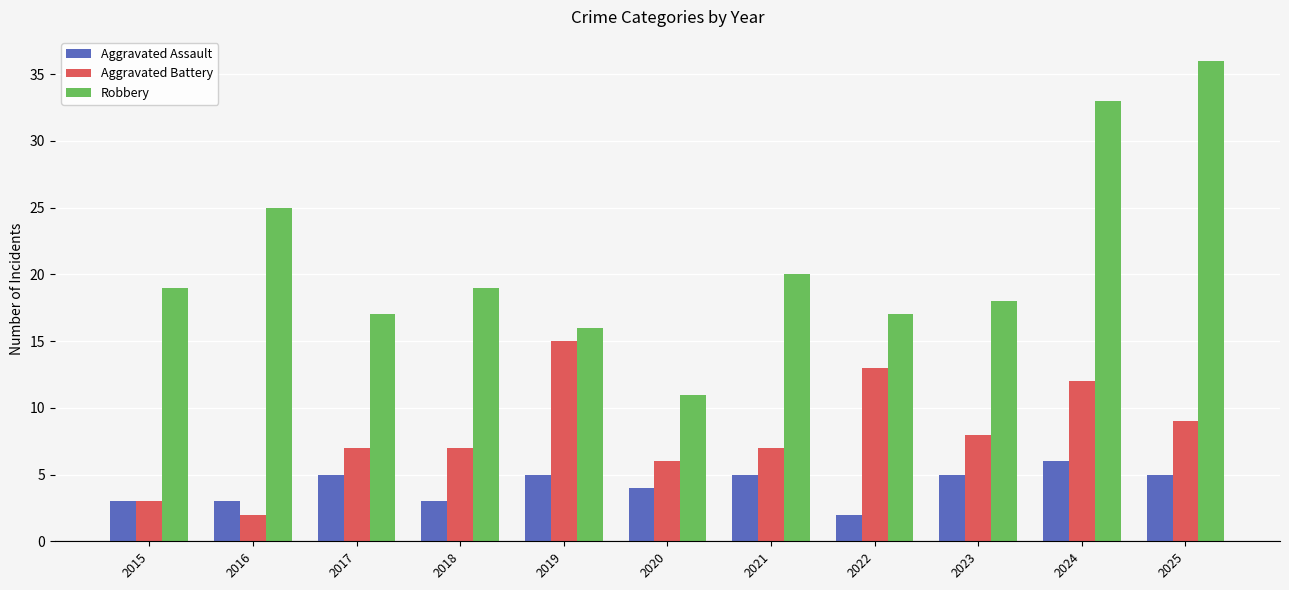

What is the sum of all Robbery values?

231